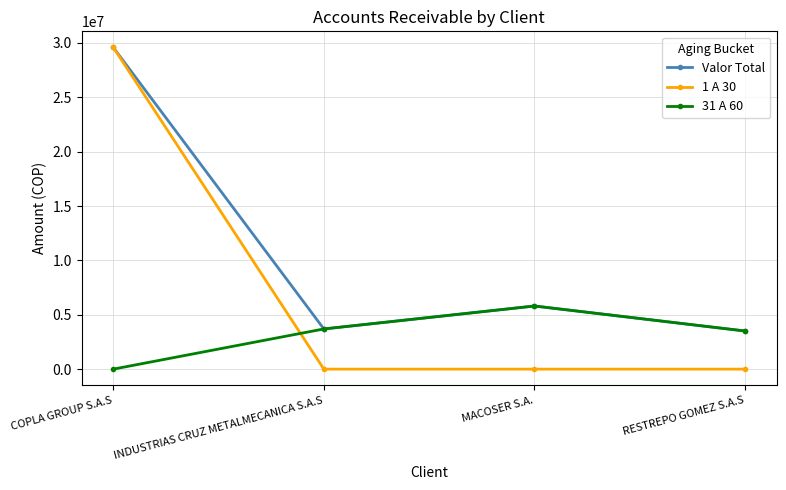

Which series has the widest spread of values?

1 A 30